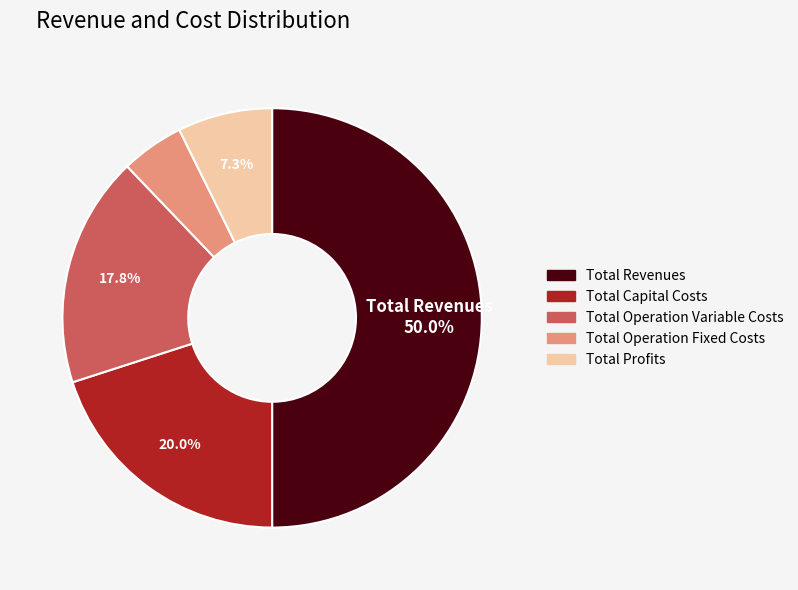

To the nearest percent, what is the combined percentage of Total Capital Costs and Total Operation Variable Costs?

38%